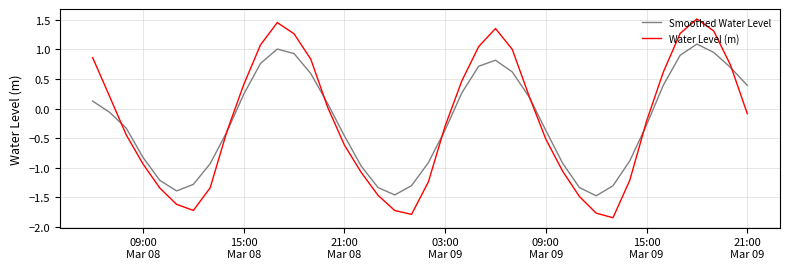

How many lines are shown in the chart?

2